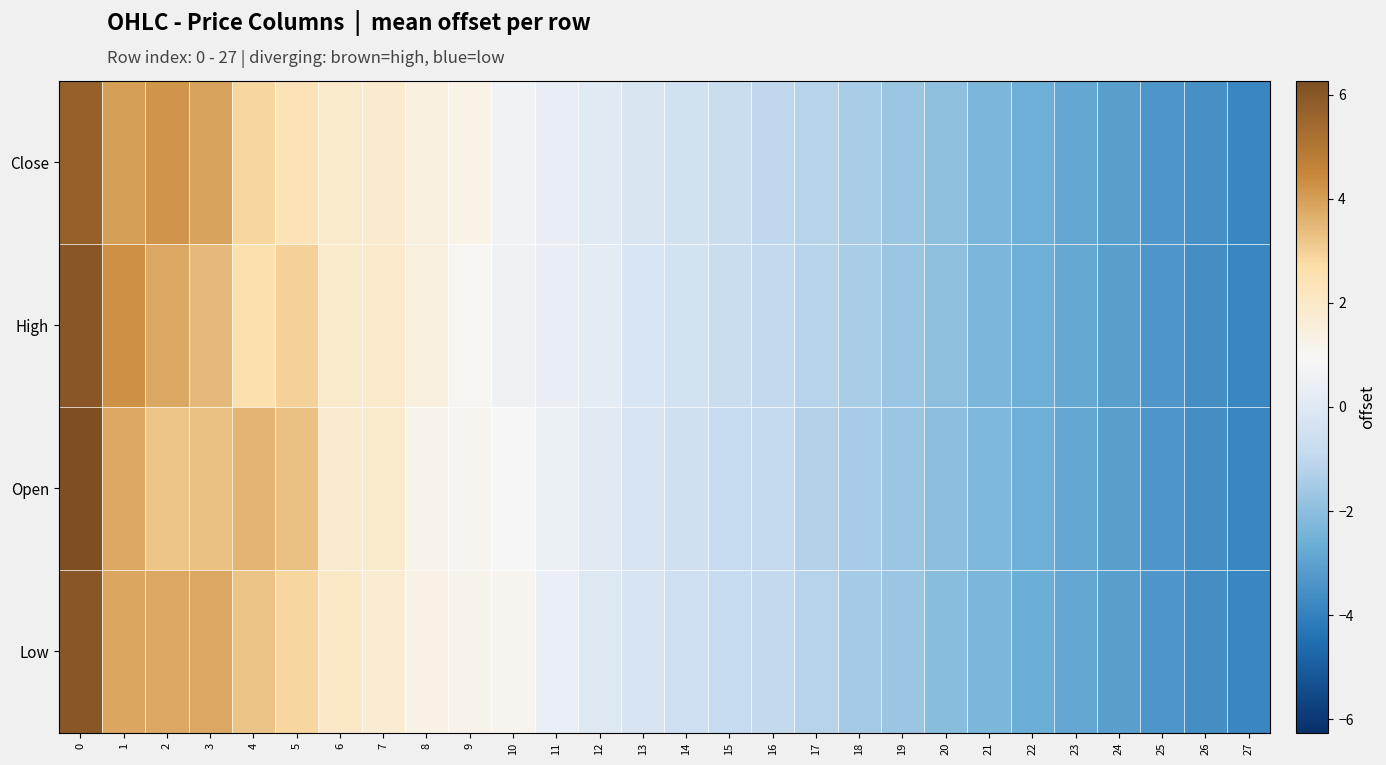

At which category does the chart reach its minimum across all series?

27